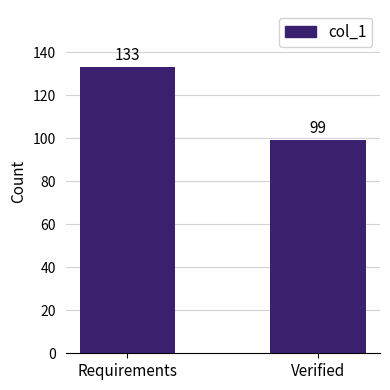

Which has a higher value, Requirements or Verified?

Requirements